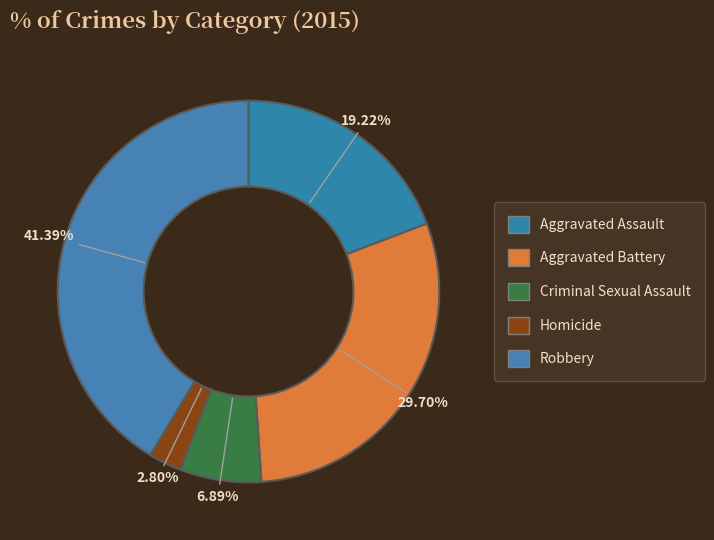

Between Aggravated Battery and Criminal Sexual Assault, which is larger?

Aggravated Battery